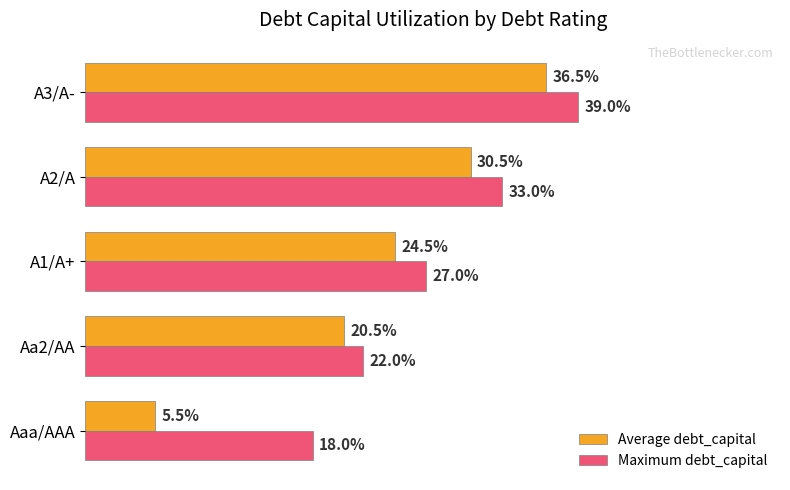

What are all the series names shown in the legend?

Average debt_capital, Maximum debt_capital